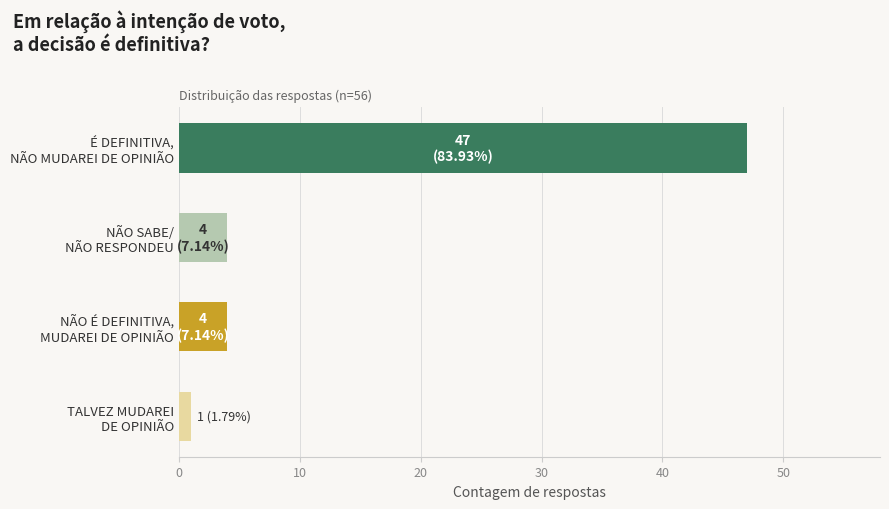

What is the greatest value displayed?

47